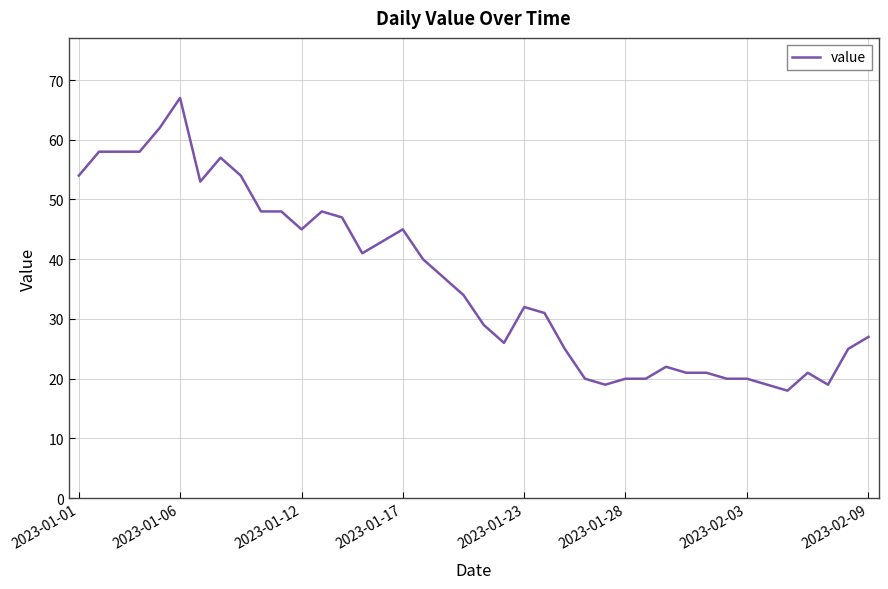

What is the maximum value shown in the chart?

67